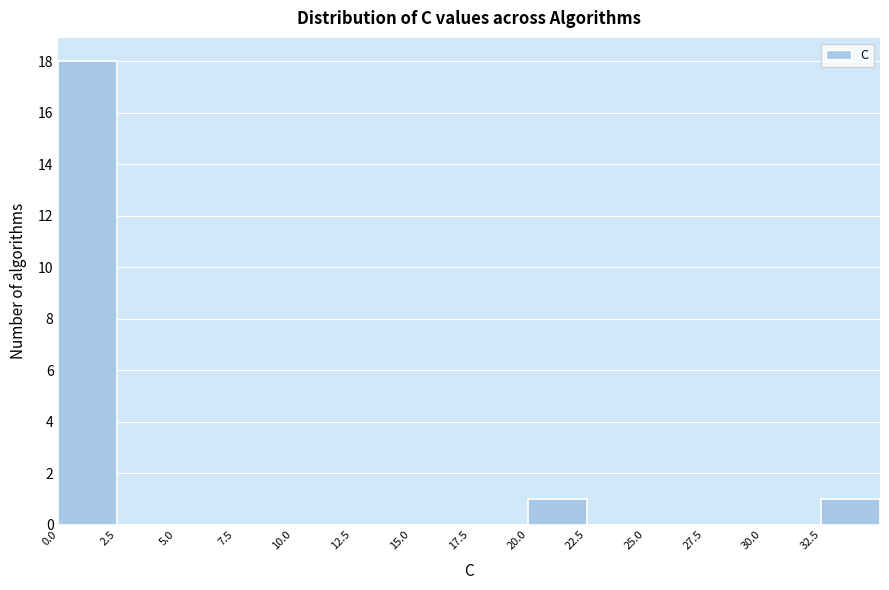

Over which range of the x-axis is the bar tallest?

0.0 to 2.5